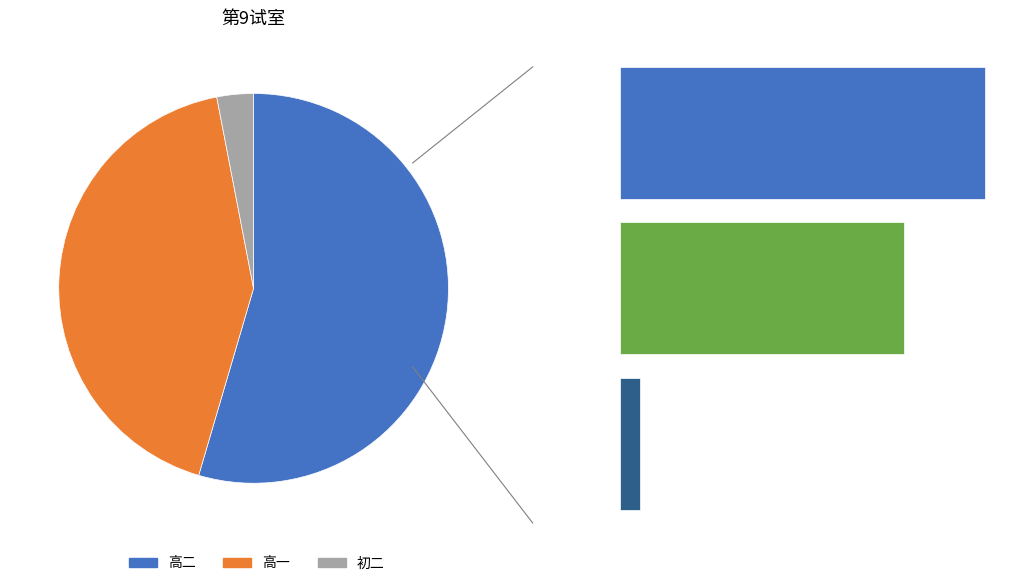

To the nearest percent, what percentage of the pie is 0.0?

3%